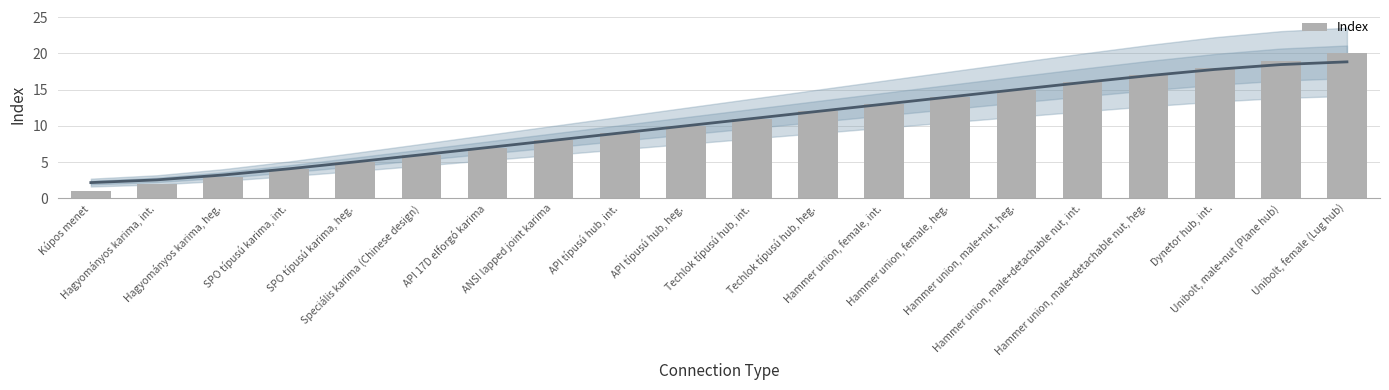

Approximately how many times larger is the value at Unibolt, female (Lug hub) compared to Speciális karima (Chinese design)?

3.3